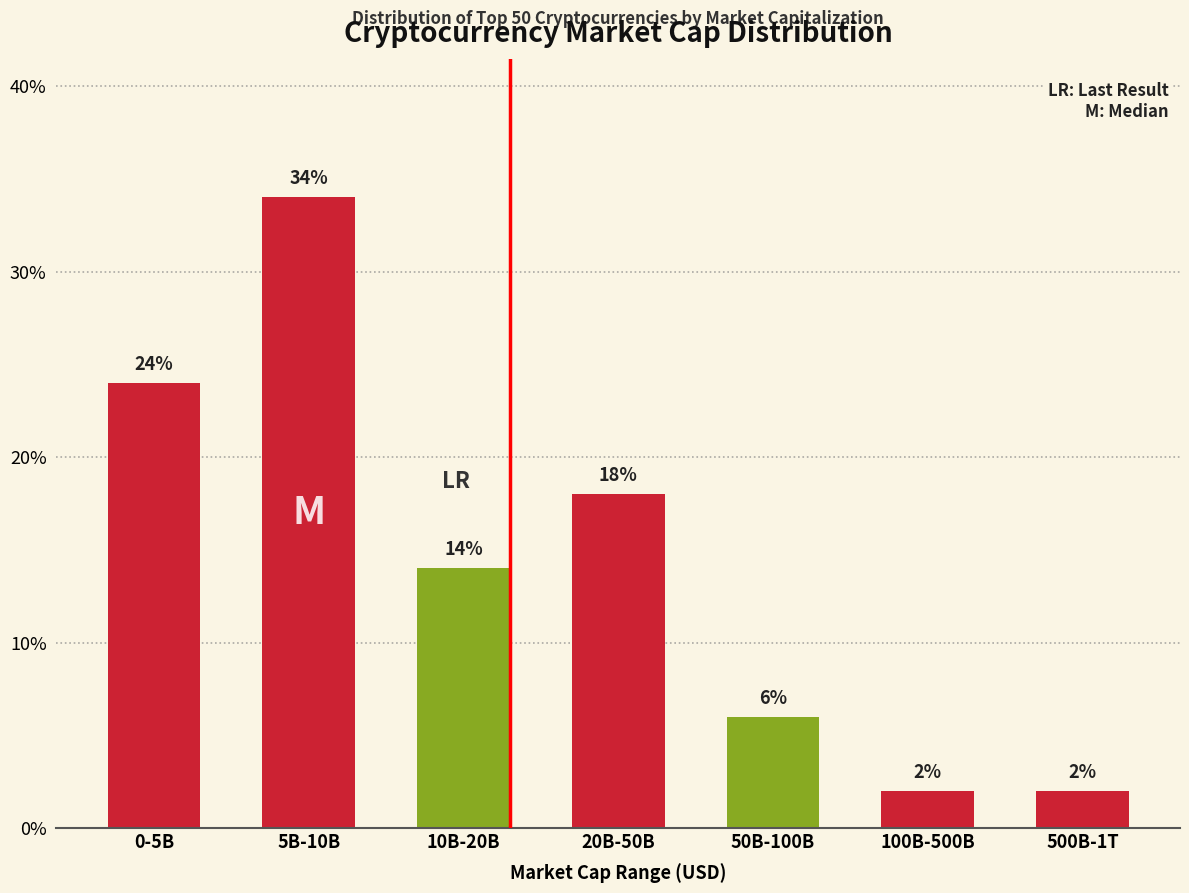

Reading left to right, list all the values displayed in this chart.

0-5B=24.0	5B-10B=34.0	10B-20B=14.0	20B-50B=18.0	50B-100B=6.0	100B-500B=2.0	500B-1T=2.0